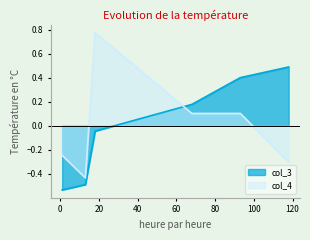

Where do col_3 and col_4 first cross each other?

18 and 68